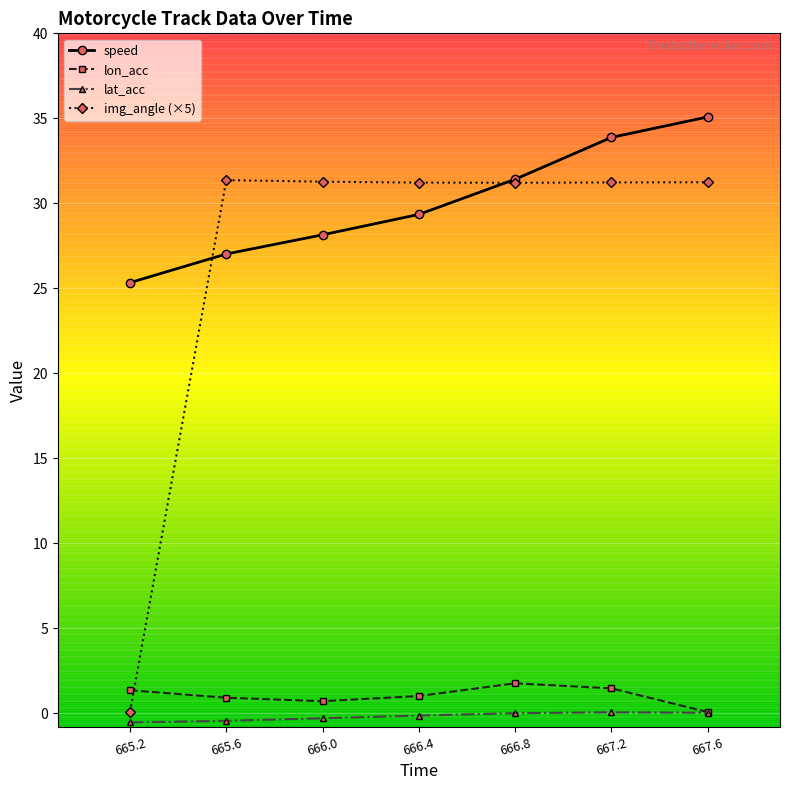

What is the sum of the speed values at 665.2 and 665.6?

52.4